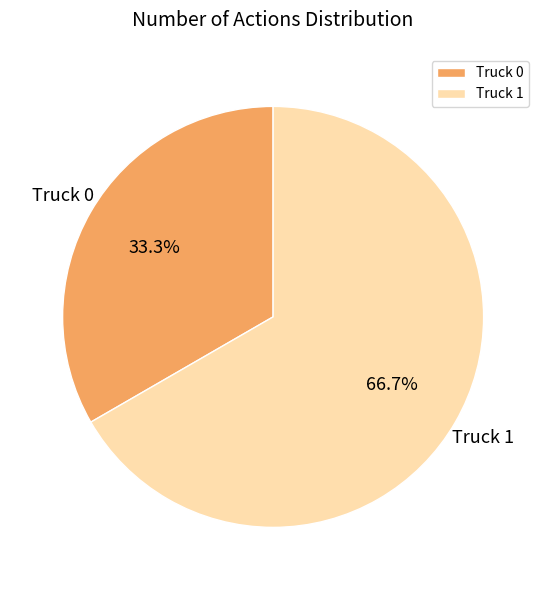

Between Truck 0 and Truck 1, which is larger?

Truck 1